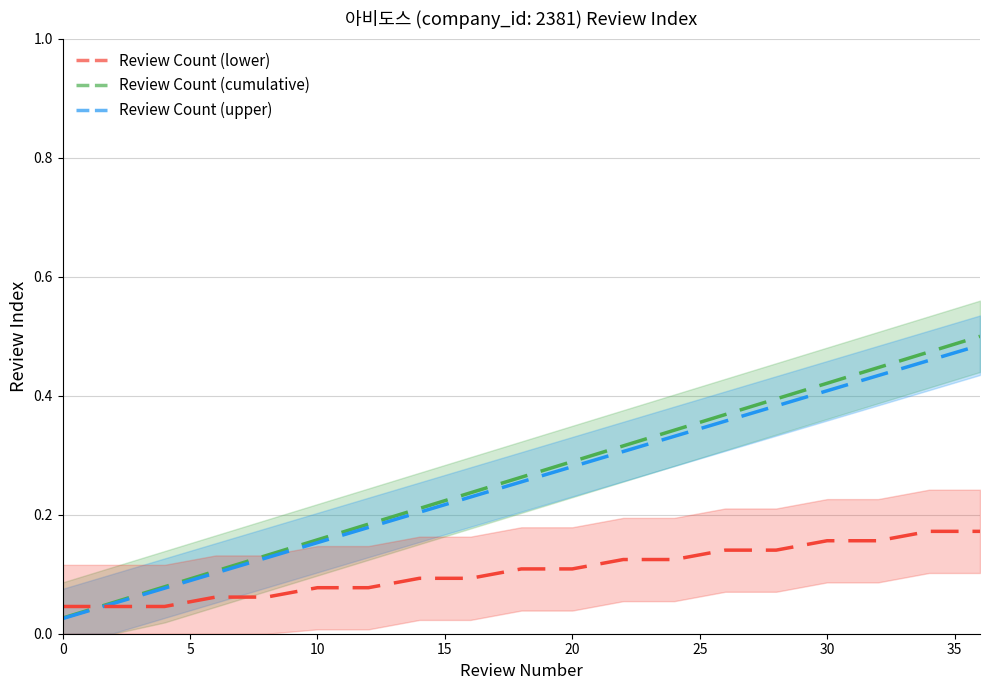

What is the difference between the maximum and second lowest values in the Review Count (cumulative) series?

0.4